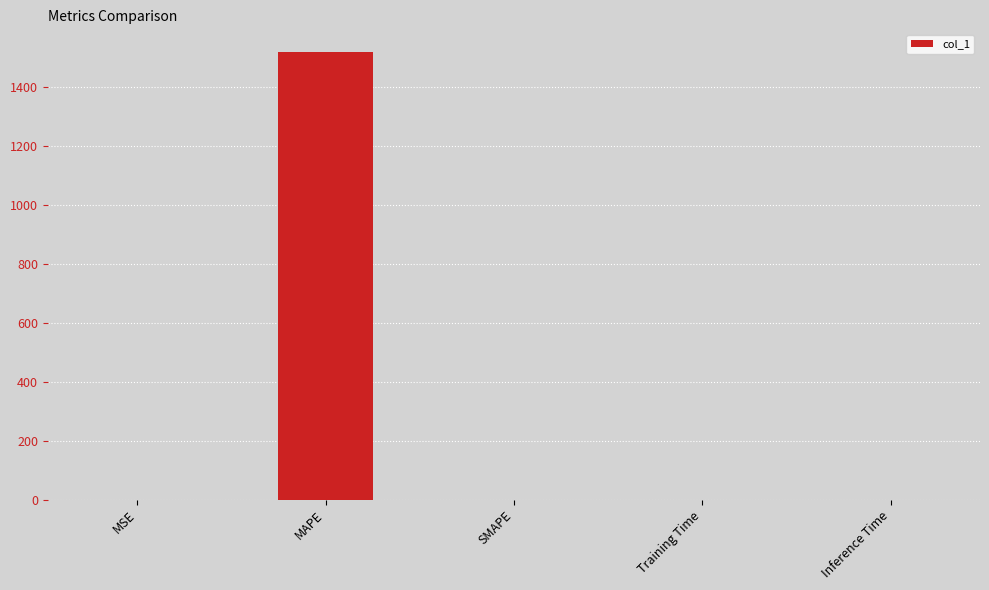

Are the bars horizontal?

No